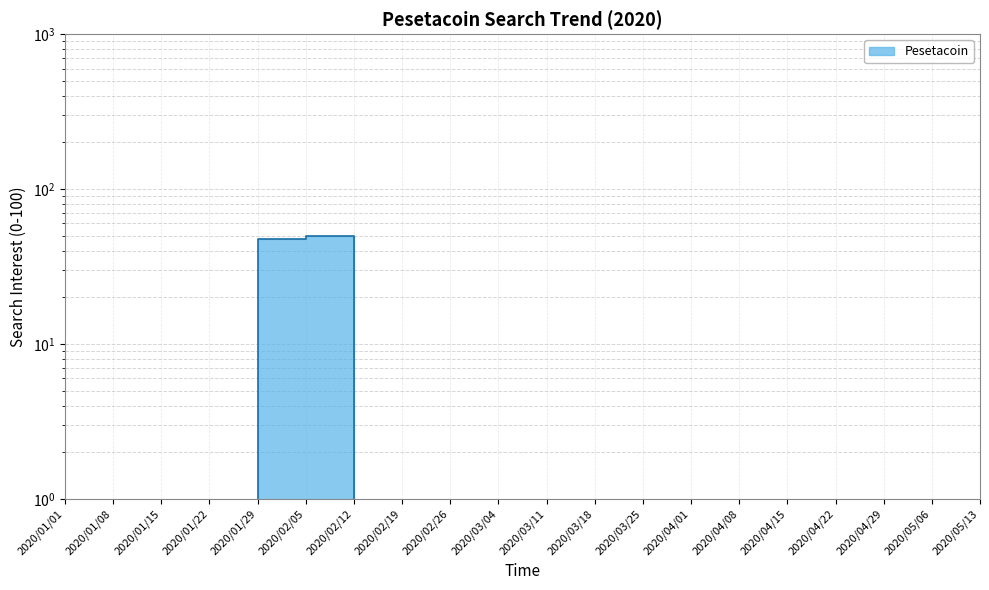

True or false: there are more than 1 points higher than both neighbors.

False